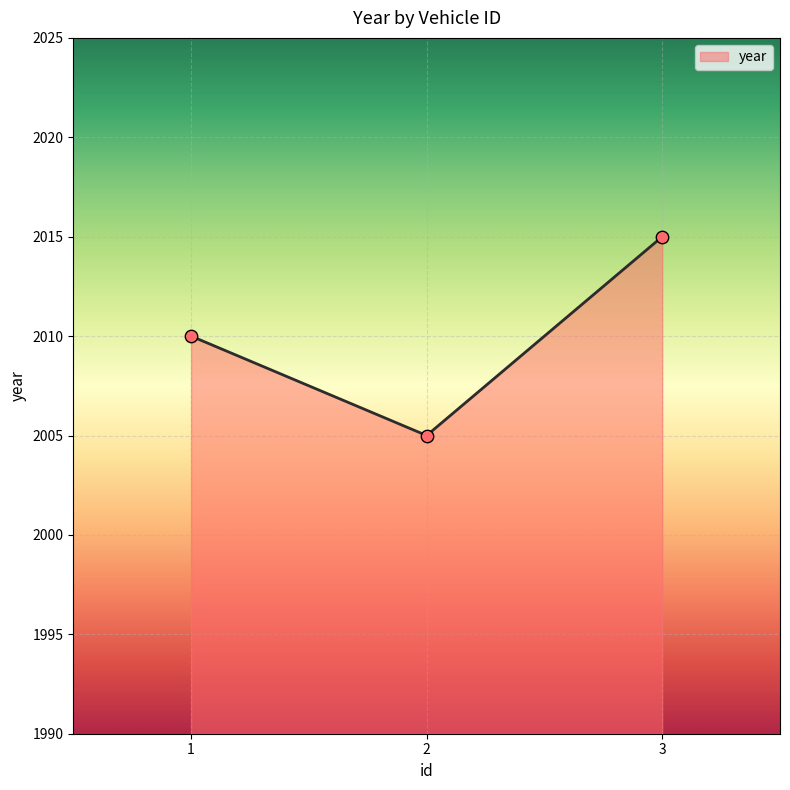

What is the change in value from 1 to 2?

-5